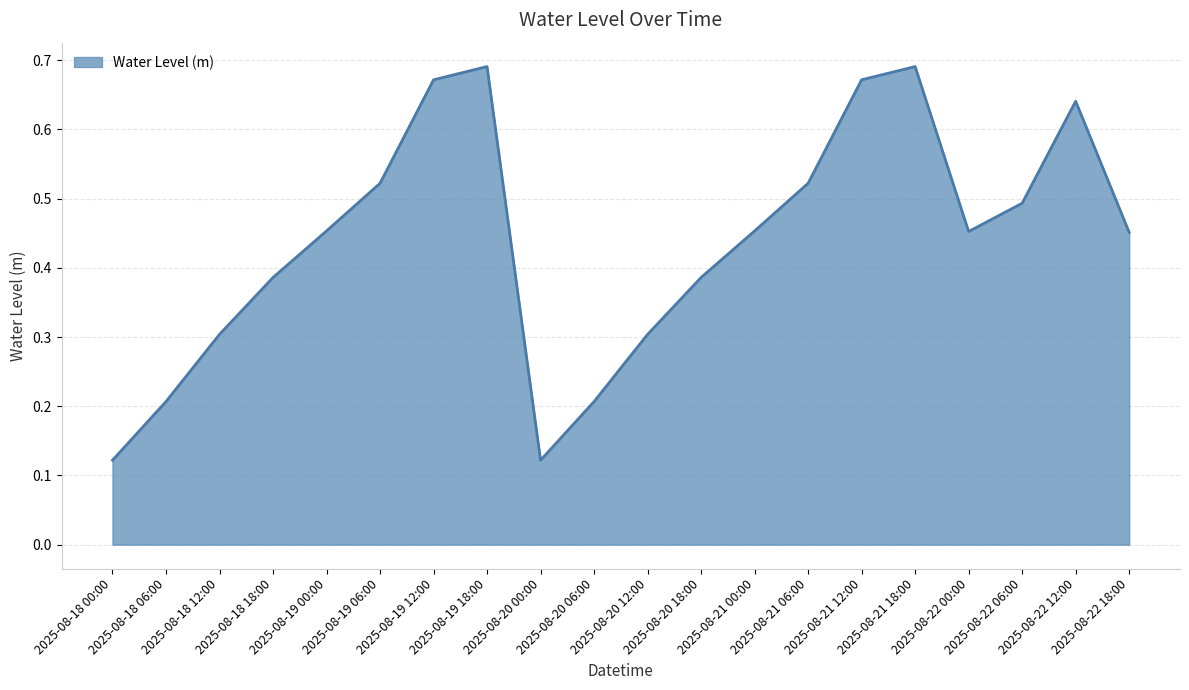

True or false: the data has more than 0 interior local peaks.

True